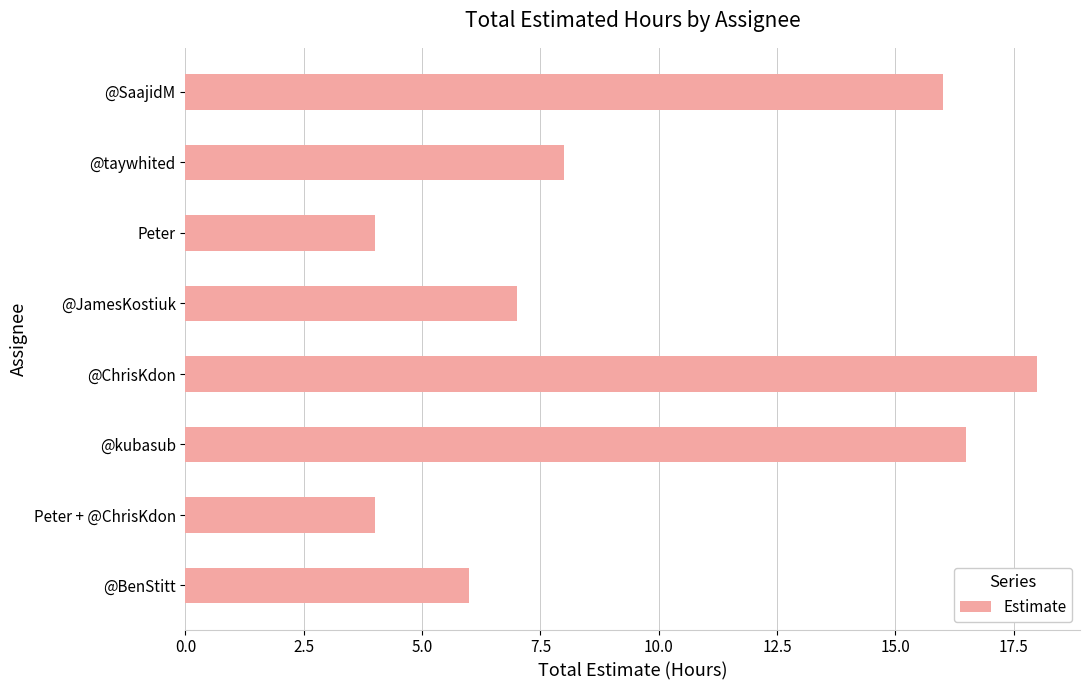

True or false: the data shows 8.0 at @taywhited.

True